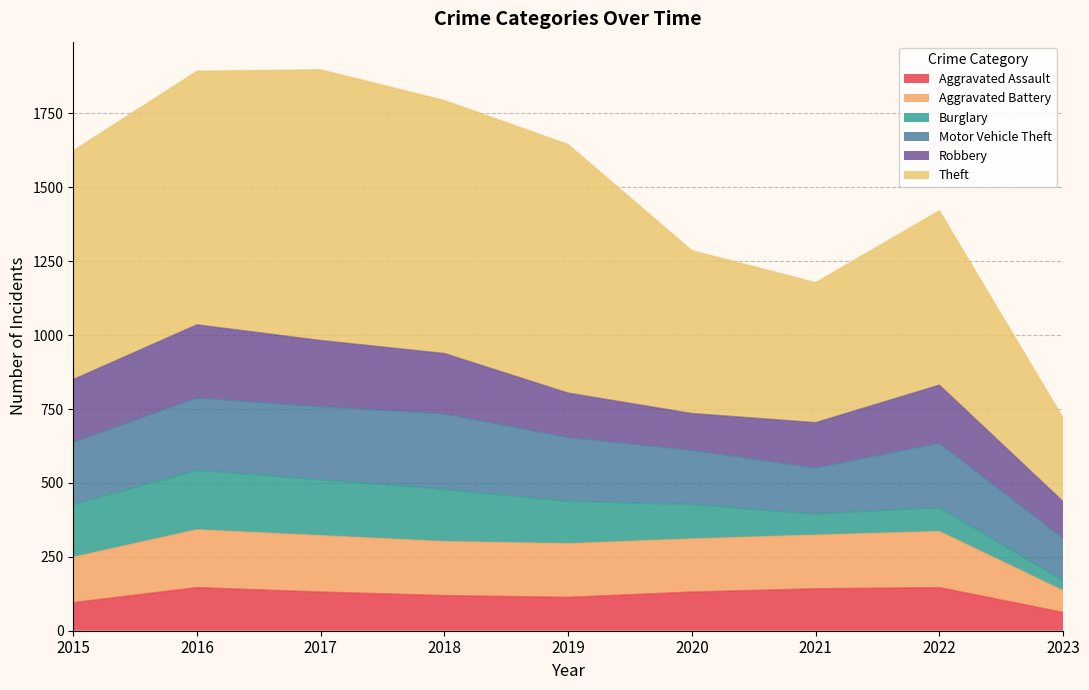

How many values in the Theft series are below 1624?

4